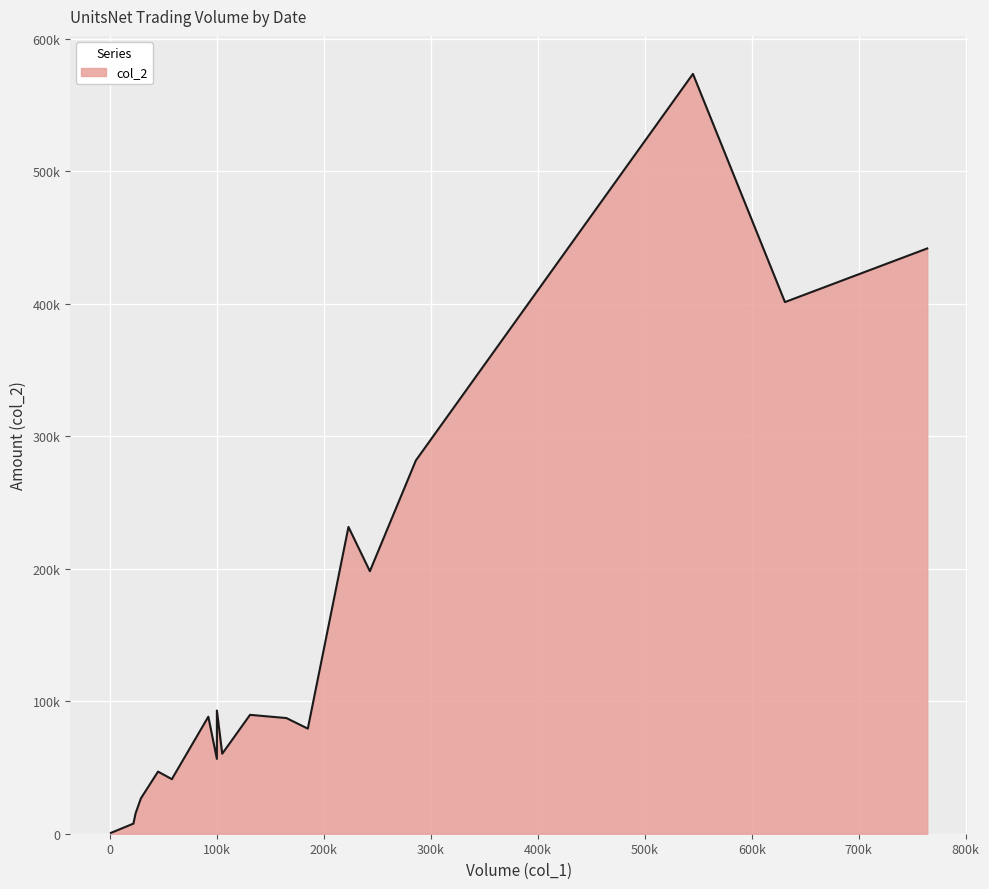

Reading left to right, extract all data points from this chart.

col_1: 1000	22000	185000	165000	100000	105000	58000	24000	59000	764000	631000	131000	243000	223000	92000	29000	100000	545000	45000	286000
col_2: 640	7640	79340	87320	56500	60400	41150	15380	42730	441870	401380	89750	198190	231600	88340	26750	93050	573660	46900	281820